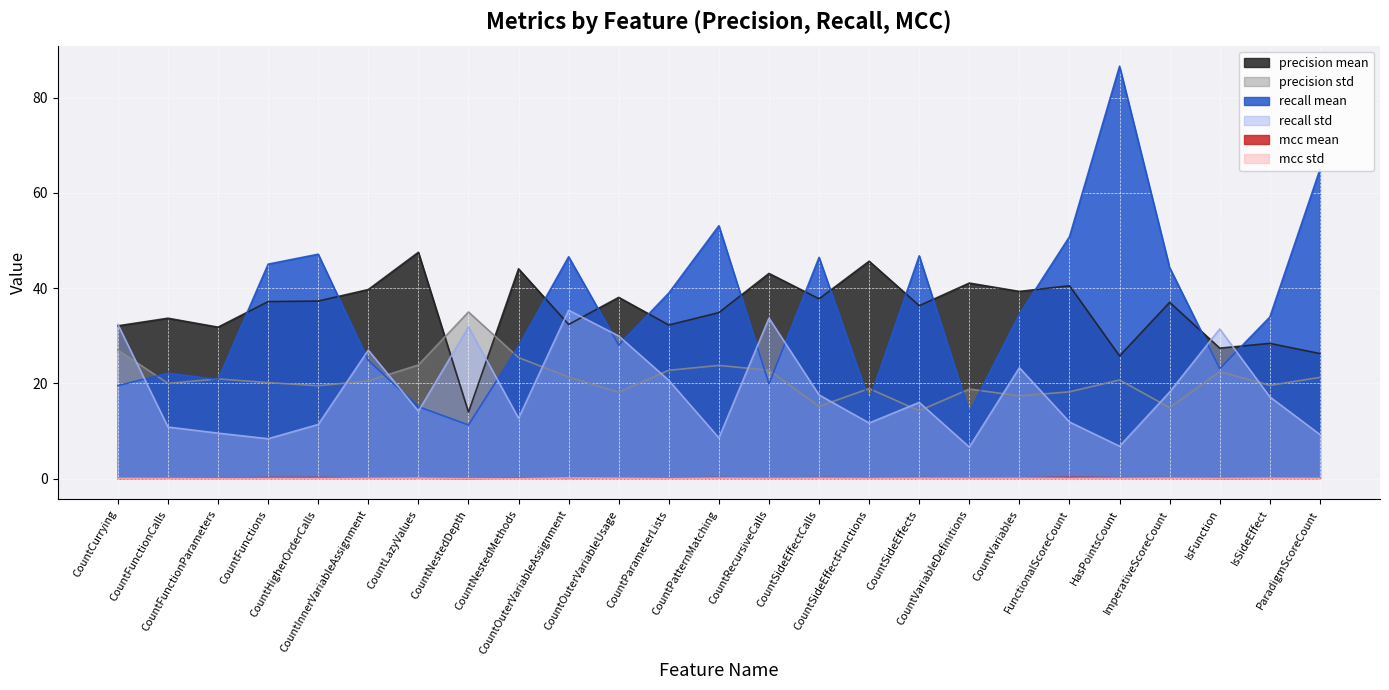

Which has a higher value, CountVariableDefinitions or ParadigmScoreCount?

CountVariableDefinitions